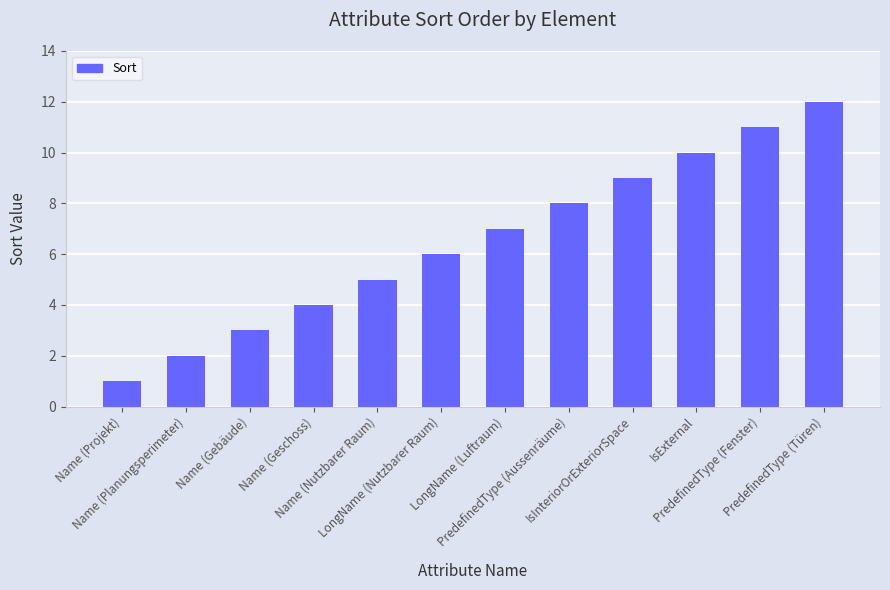

Rank the categories by value from highest to lowest.

PredefinedType (Türen), PredefinedType (Fenster), IsExternal, IsInteriorOrExteriorSpace, PredefinedType (Aussenräume), LongName (Luftraum), LongName (Nutzbarer Raum), Name (Nutzbarer Raum), Name (Geschoss), Name (Gebäude), Name (Planungsperimeter), Name (Projekt)